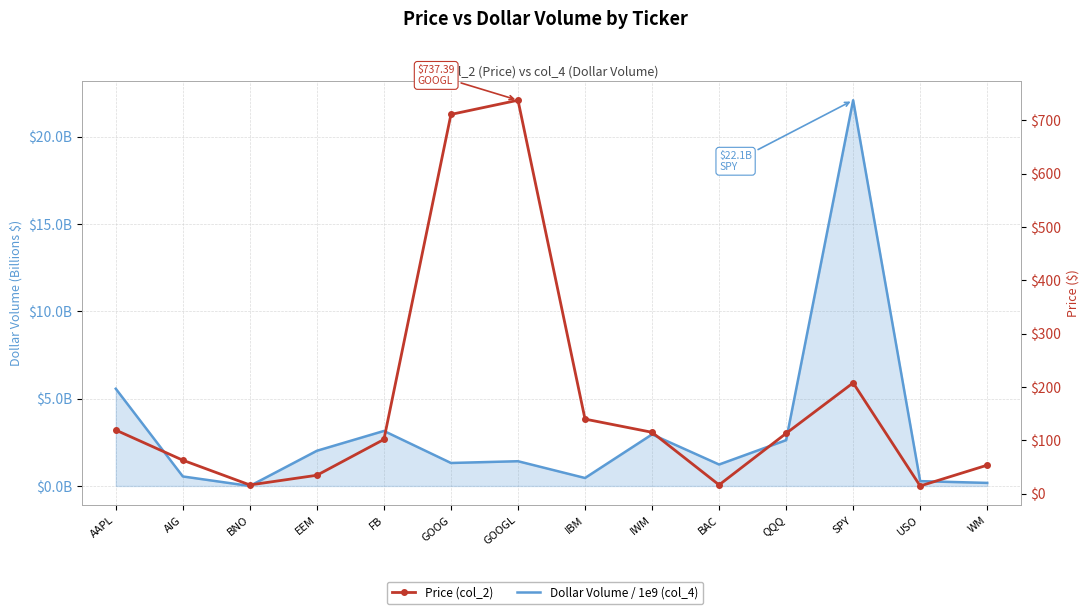

What are all the series names shown in the legend?

Dollar Volume / 1e9 (col_4), Price (col_2)